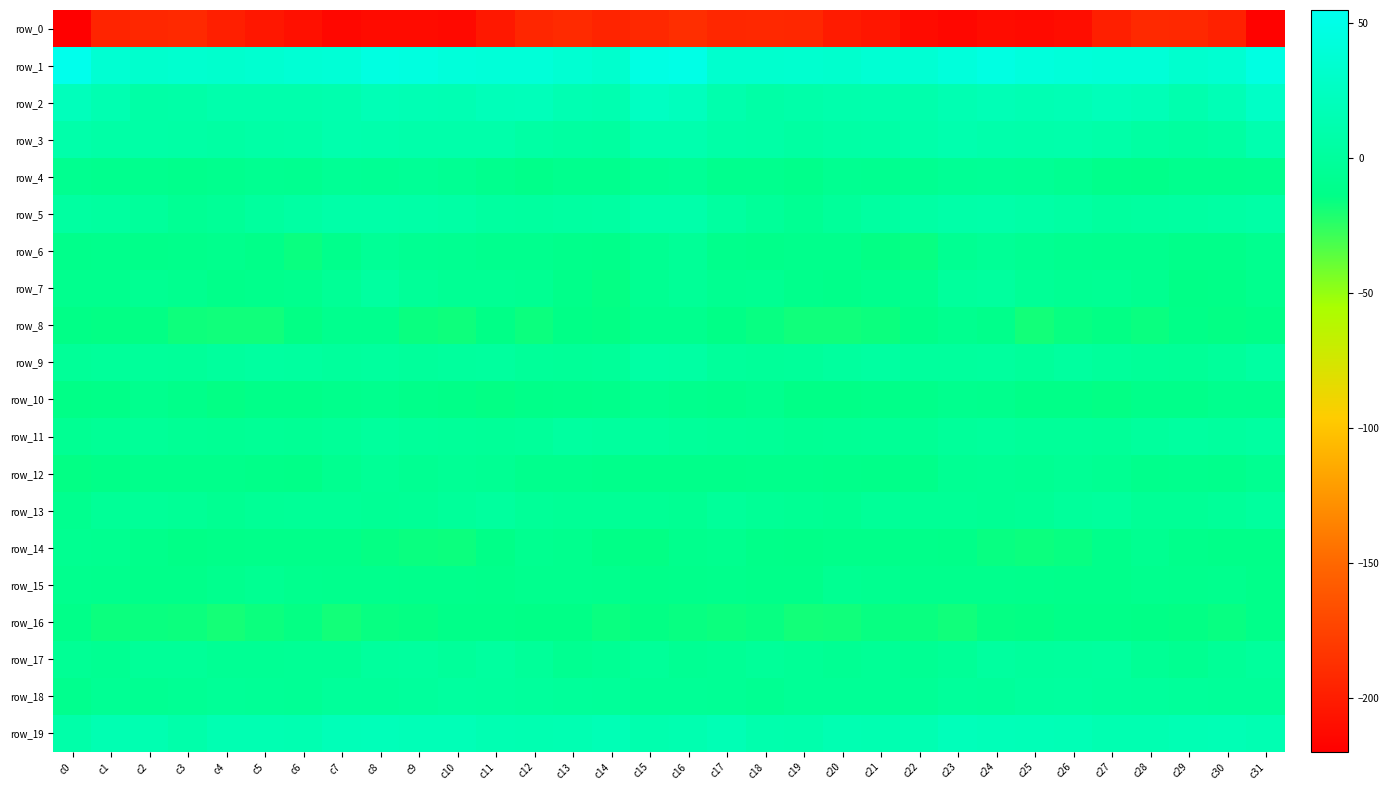

What is the difference between the second highest and minimum values in the row_10 series?

5.6